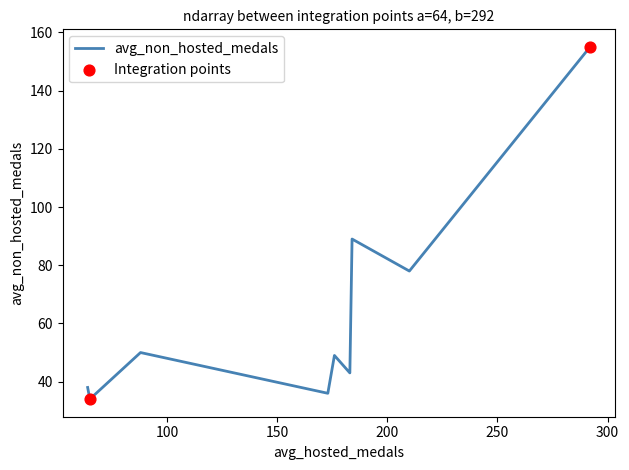

What is the difference between the maximum and minimum values?

121